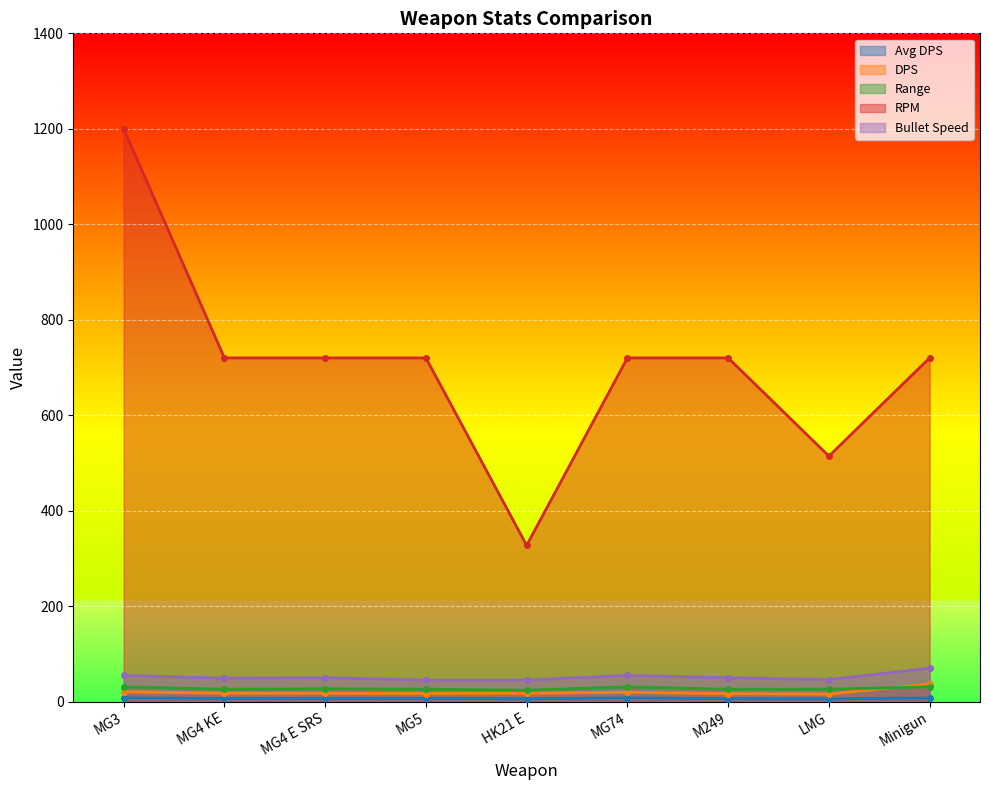

How many series are shown in this chart?

5